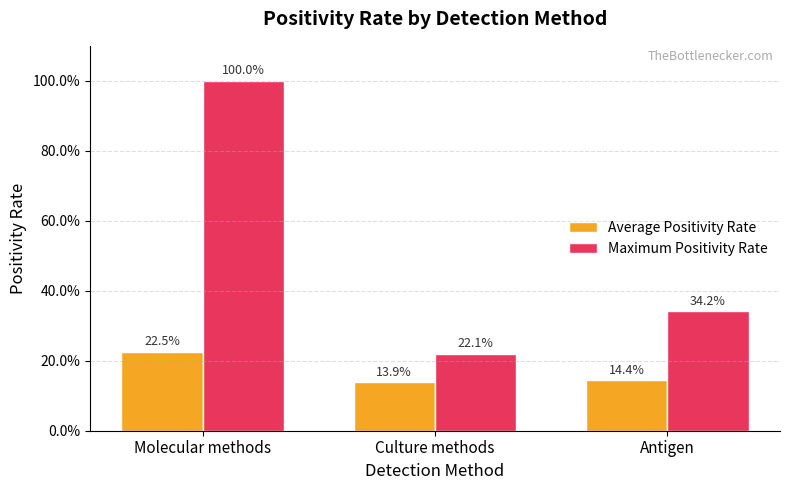

List the labels in order of Maximum Positivity Rate value, smallest first.

Culture methods, Antigen, Molecular methods